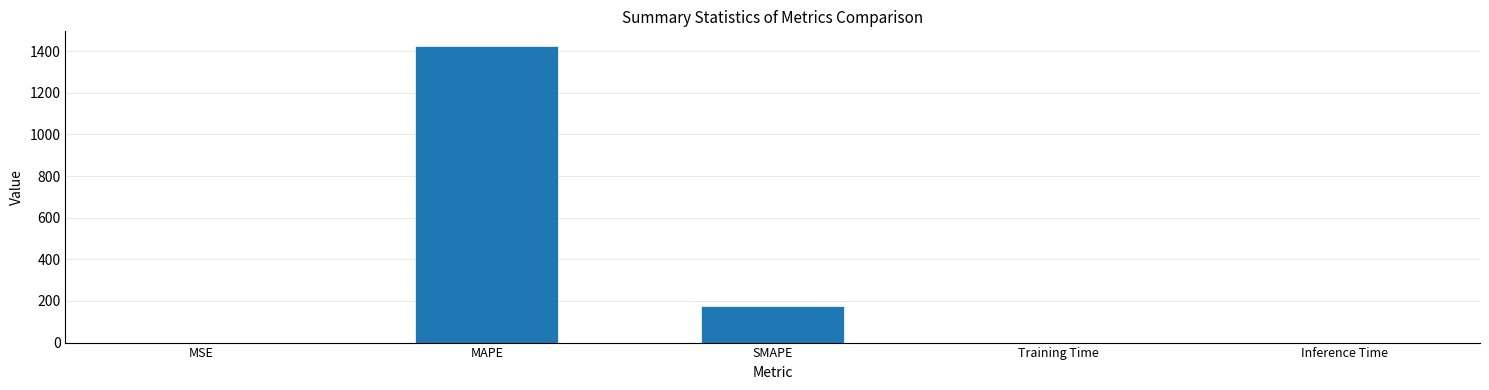

What is the change in value from MSE to SMAPE?

+175.3